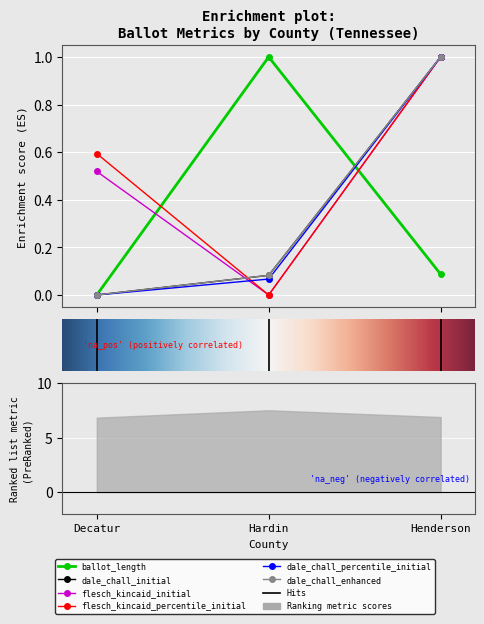

Rank the series at Decatur from highest to lowest value.

flesch_kincaid_percentile_initial, flesch_kincaid_initial, ballot_length, dale_chall_initial, dale_chall_percentile_initial, dale_chall_enhanced